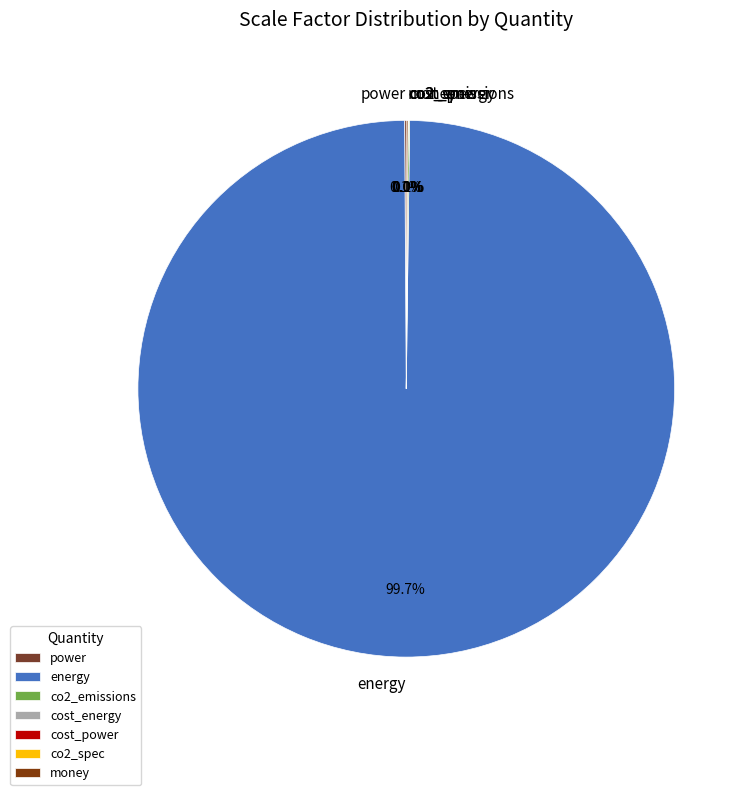

To the nearest percent, what is the average slice percentage?

14%